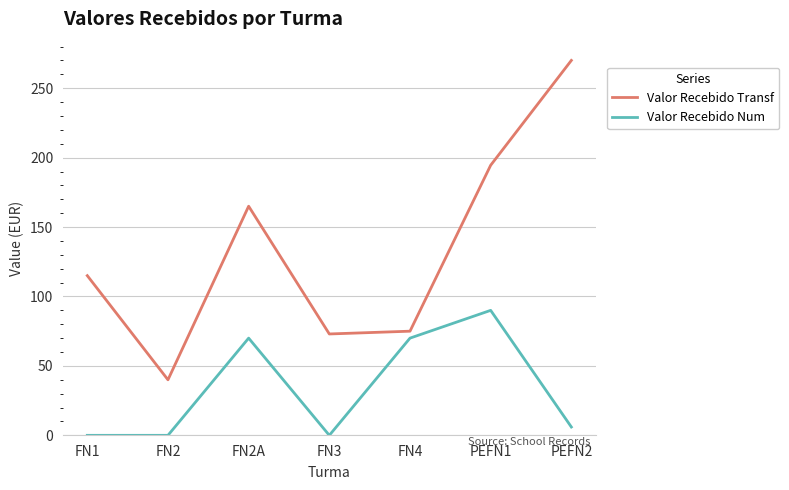

What is the difference between the Valor Recebido Transf values at FN2A and FN1?

50.0